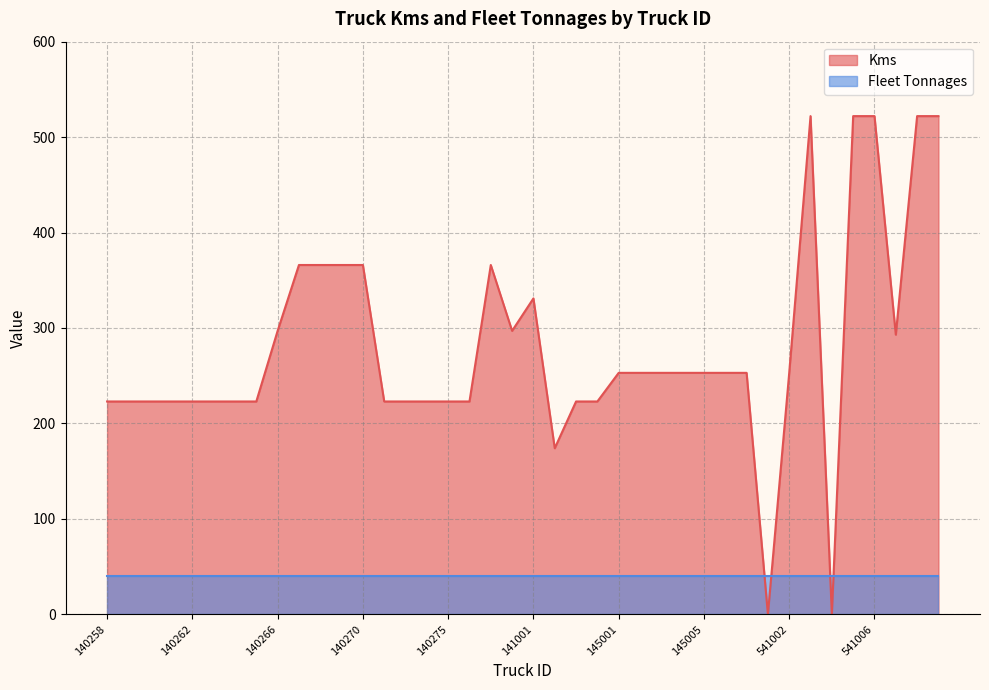

The value at 140262 is 223. True or false?

True